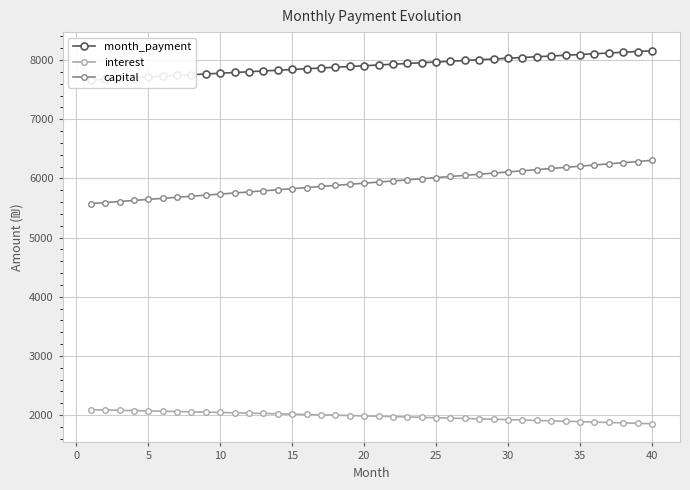

What is the lowest value of the month_payment series?

7663.1